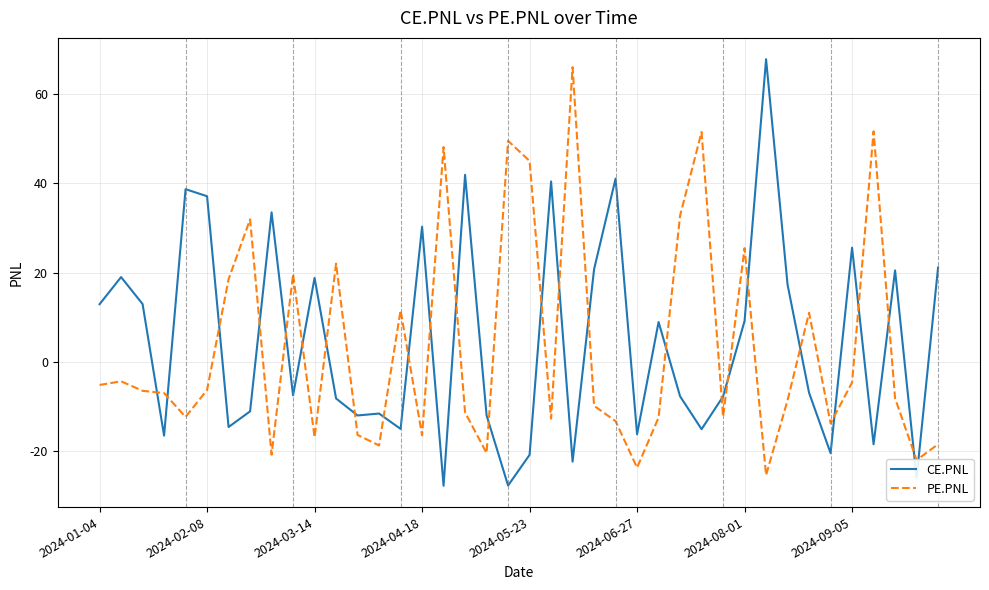

What is the difference between the maximum and minimum values in the PE.PNL series?

91.5